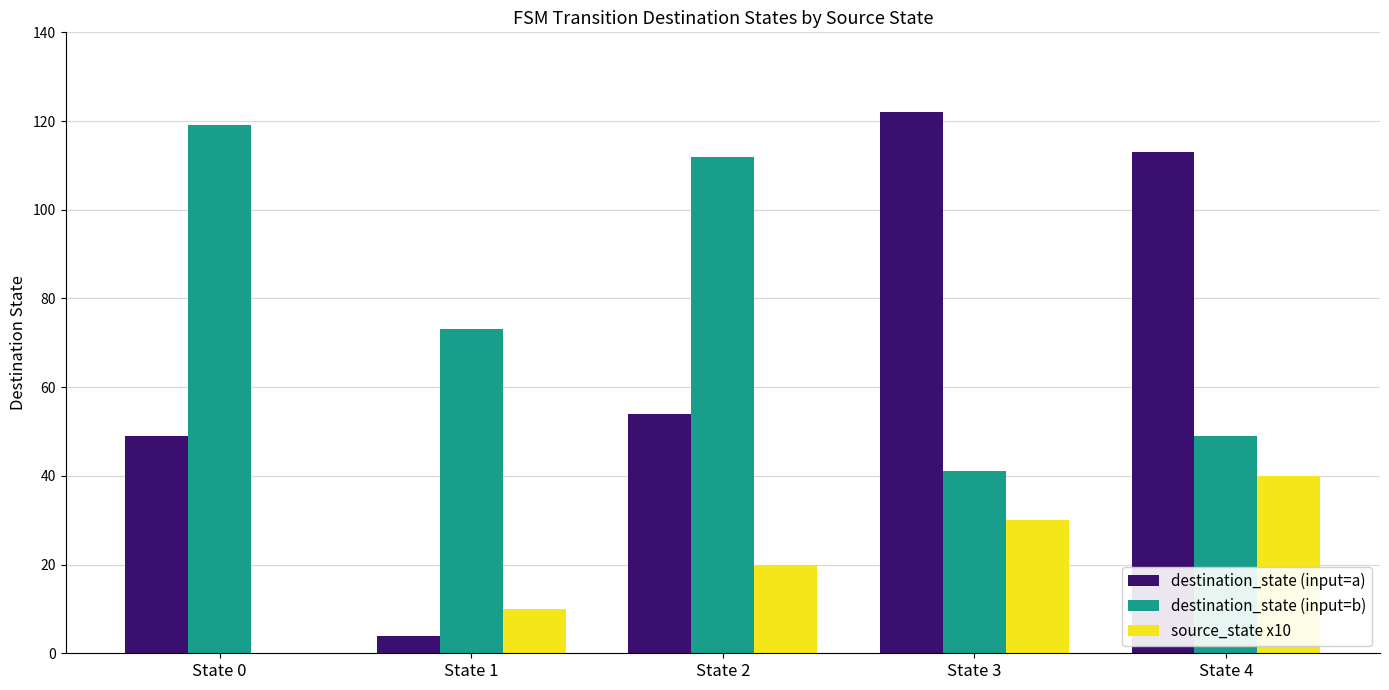

The value of destination_state (input=a) at State 4 is 113. True or false?

True